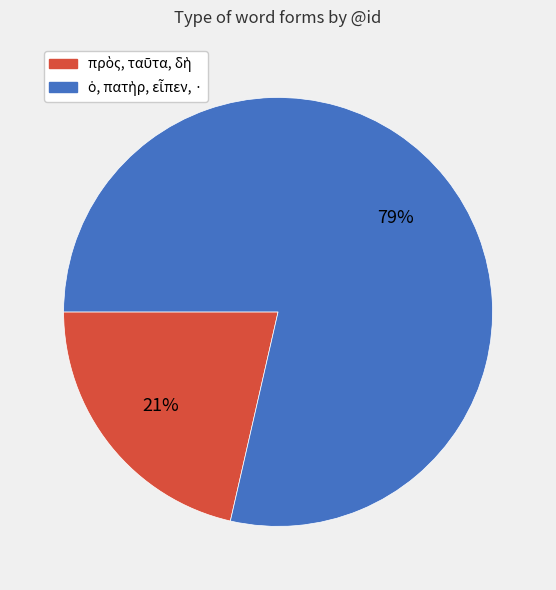

To the nearest percent, what is the average slice percentage?

50%